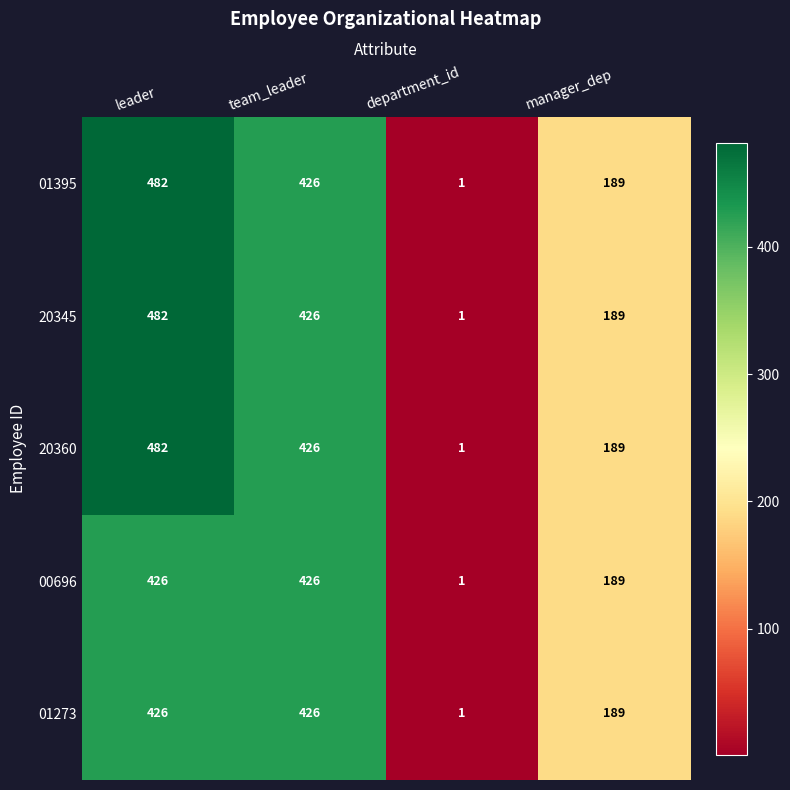

What is the total value across all series at department_id?

5